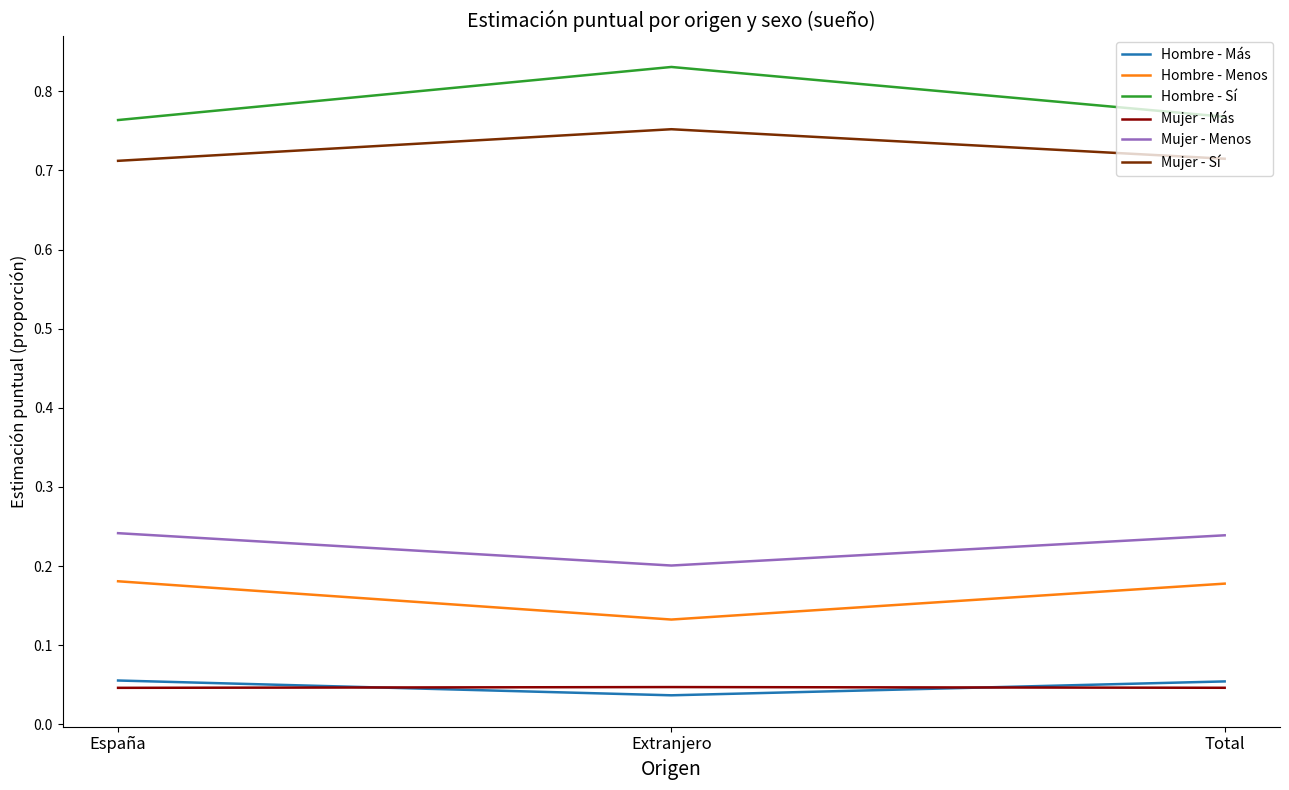

At which label is Hombre - Menos closest to 0?

Extranjero